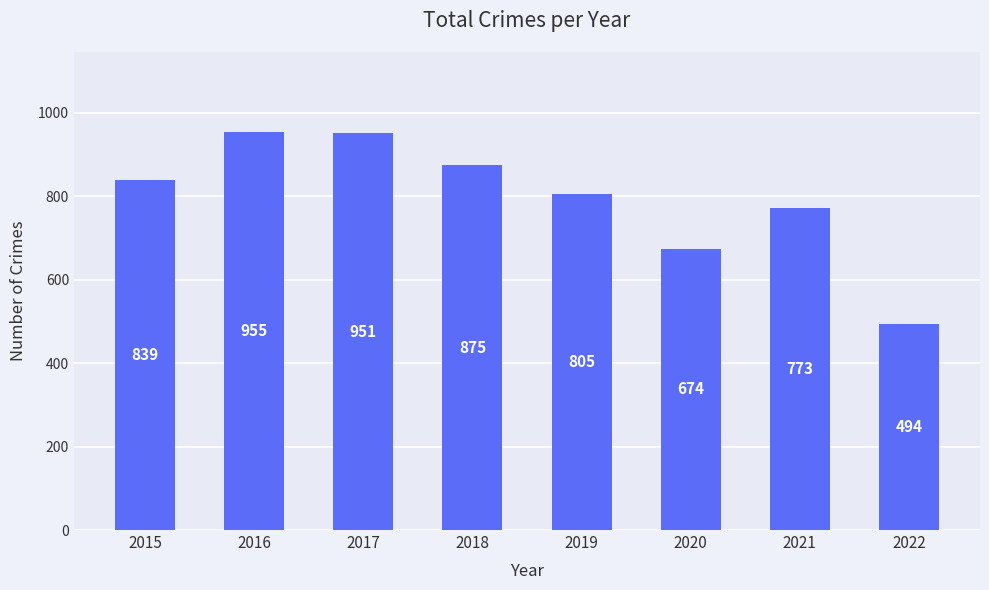

What is the change in value from 2020 to 2022?

-180